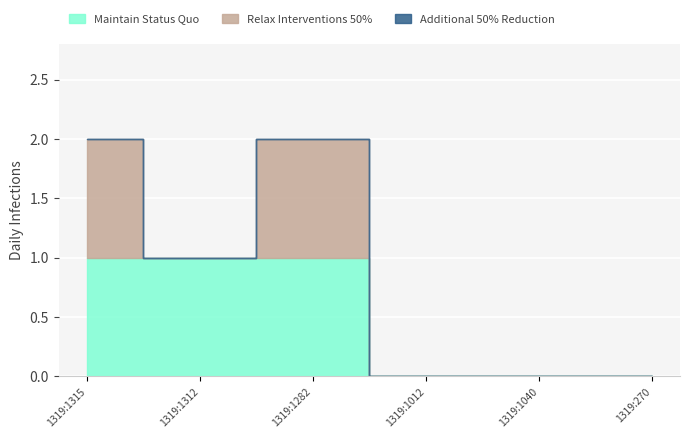

What are all the series names shown in the legend?

Maintain Status Quo, Relax Interventions 50%, Additional 50% Reduction